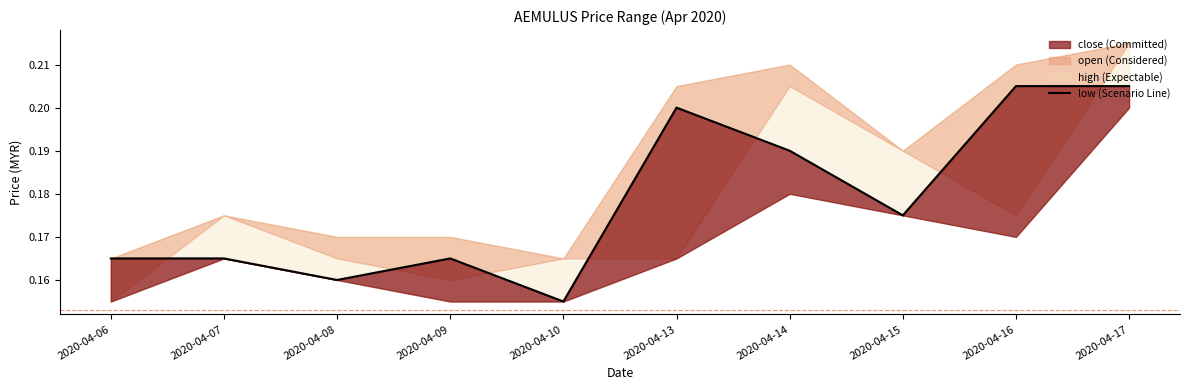

What is the sum of the values at 2020-04-17 and 2020-04-15?

0.4